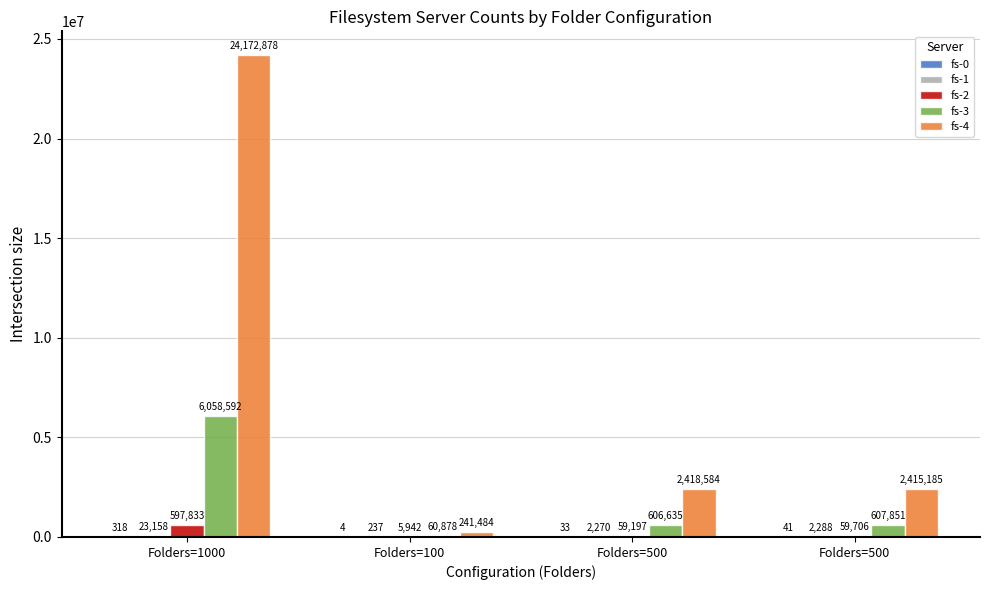

Rank the series by their maximum value, from lowest to highest.

fs-0, fs-1, fs-2, fs-3, fs-4